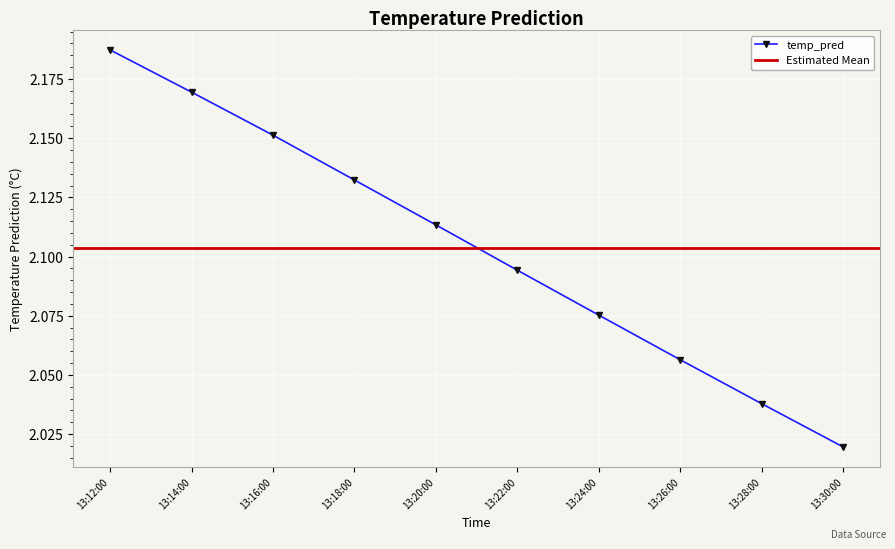

List the labels in order of temp_pred value, smallest first.

13:30:00, 13:28:00, 13:26:00, 13:24:00, 13:22:00, 13:20:00, 13:18:00, 13:16:00, 13:14:00, 13:12:00